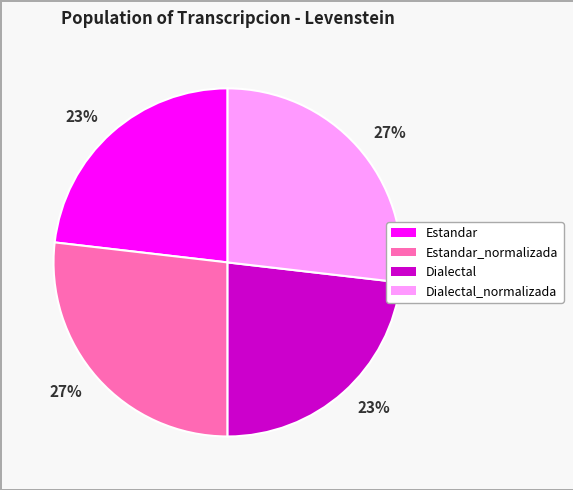

To the nearest percent, what is the difference between the largest and smallest slice percentages?

4%